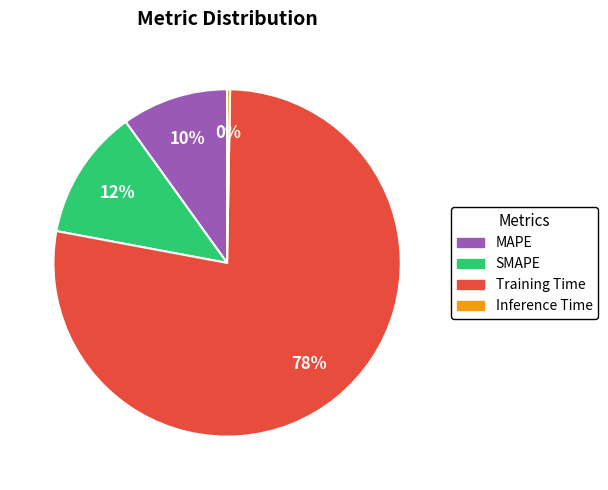

Which category has the smallest portion of the pie?

Inference Time